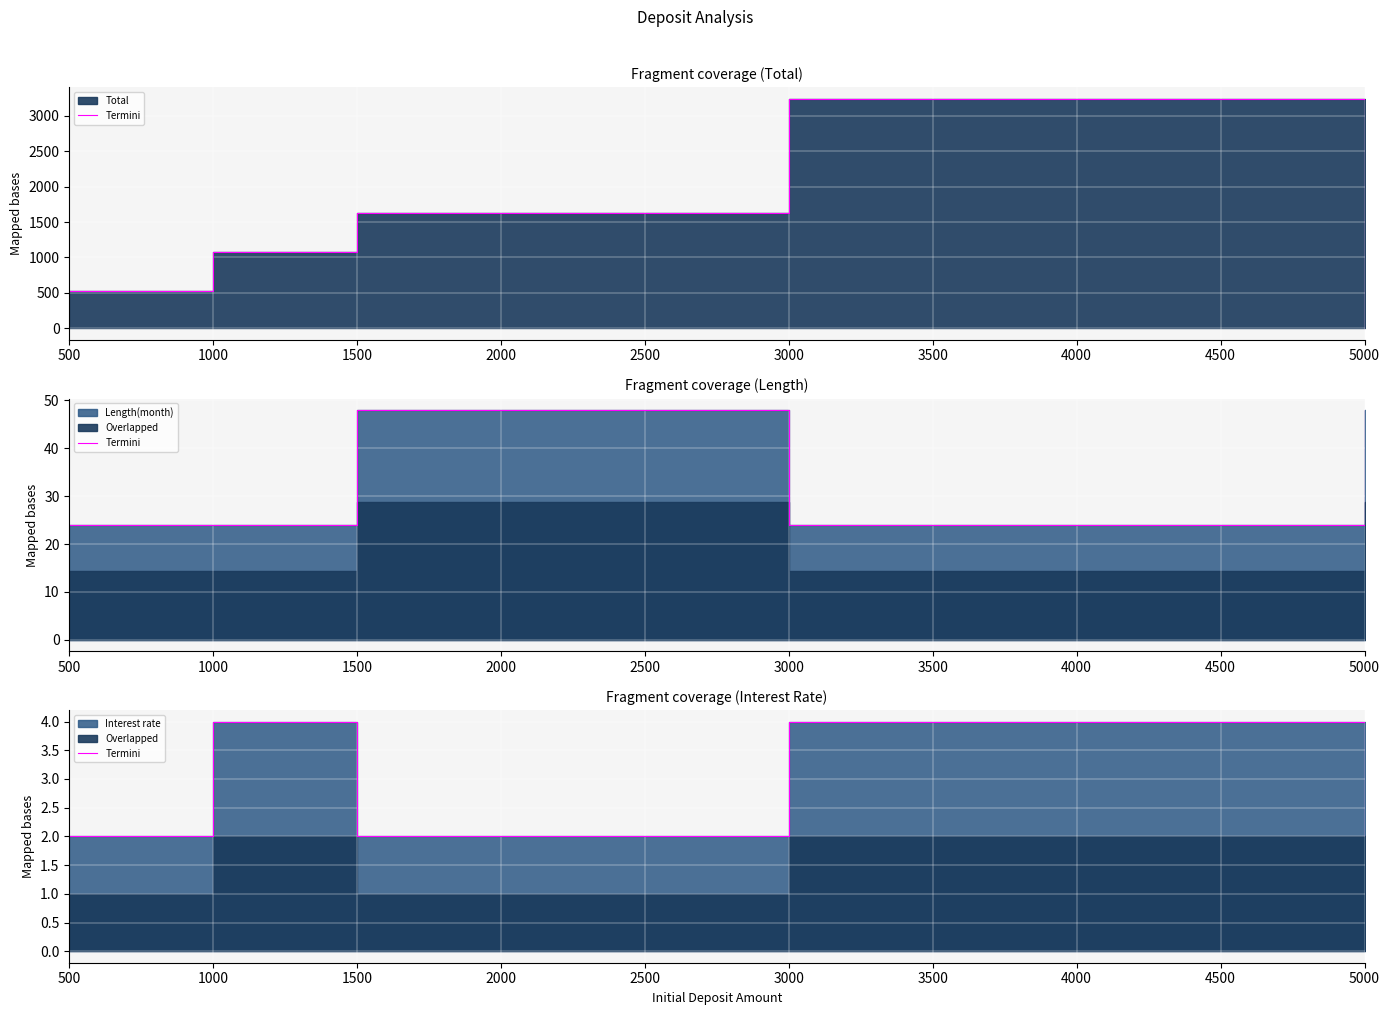

True or false: there are more than 1 points higher than both neighbors.

True